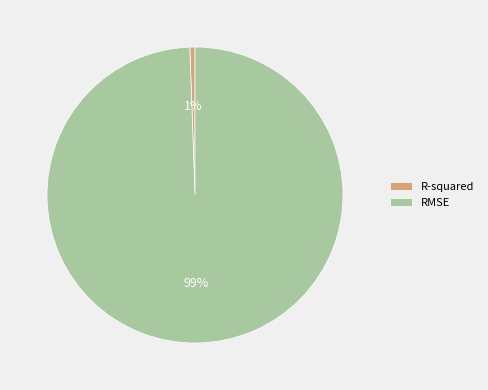

Count the number of slices in the pie.

2